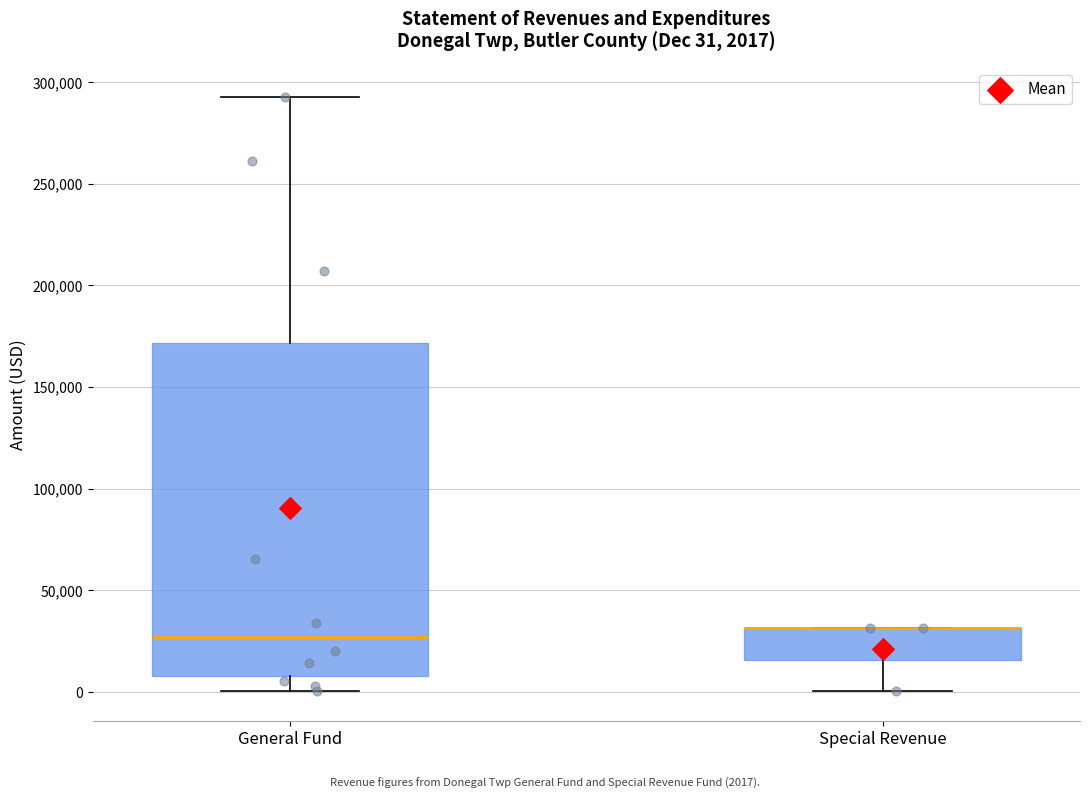

Comparing the boxes themselves (not the whiskers), which one is the tallest?

General Fund